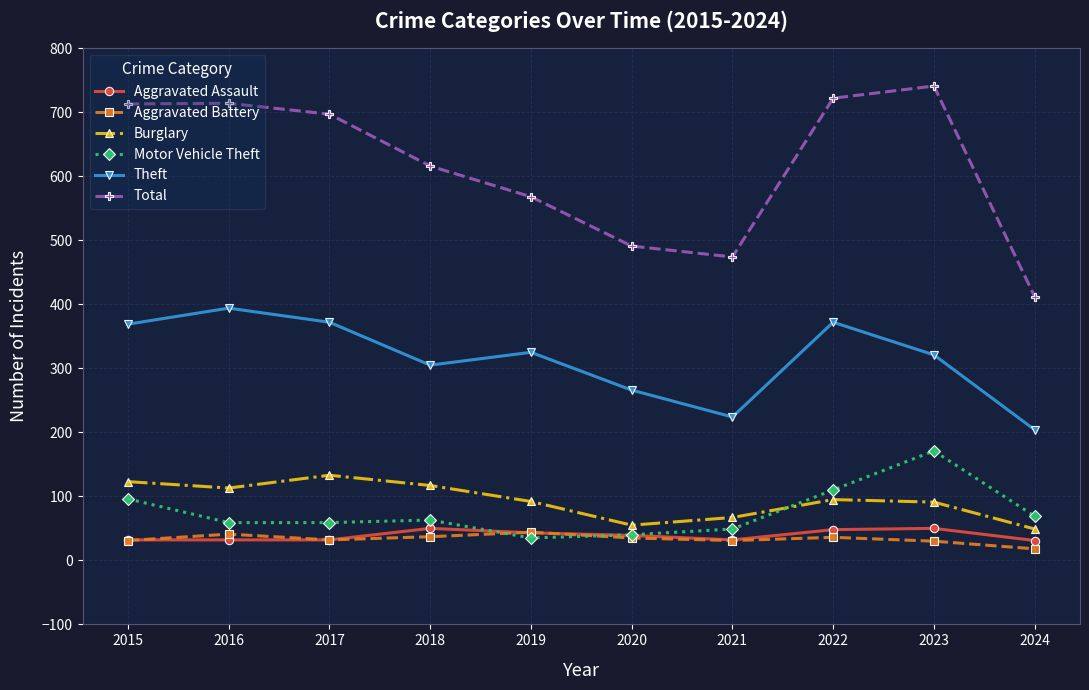

Which series has the widest spread of values?

Total